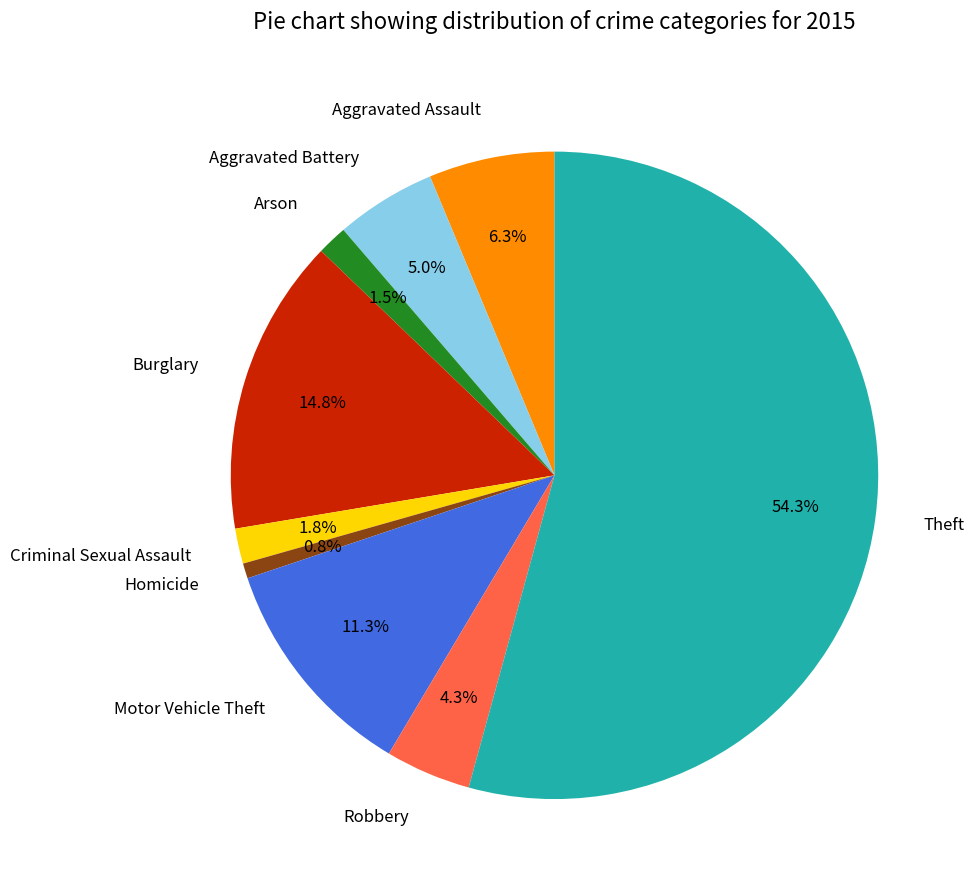

Is the sum of Aggravated Battery and Robbery greater than half?

No